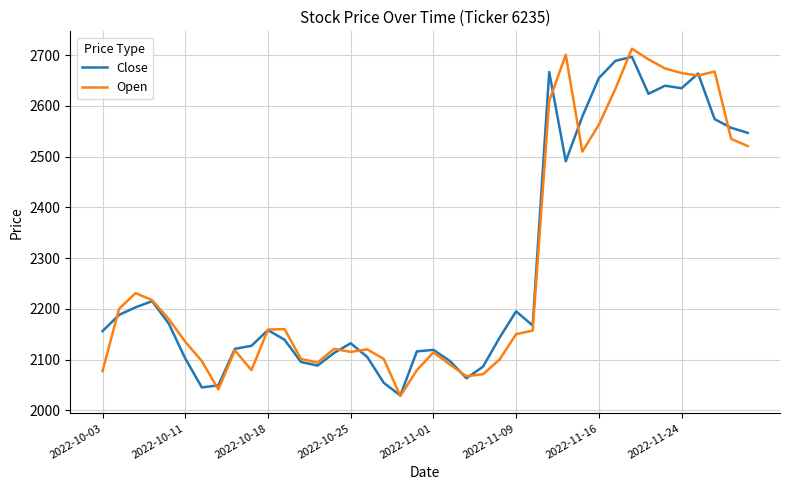

What is the minimum value shown in the chart?

2028